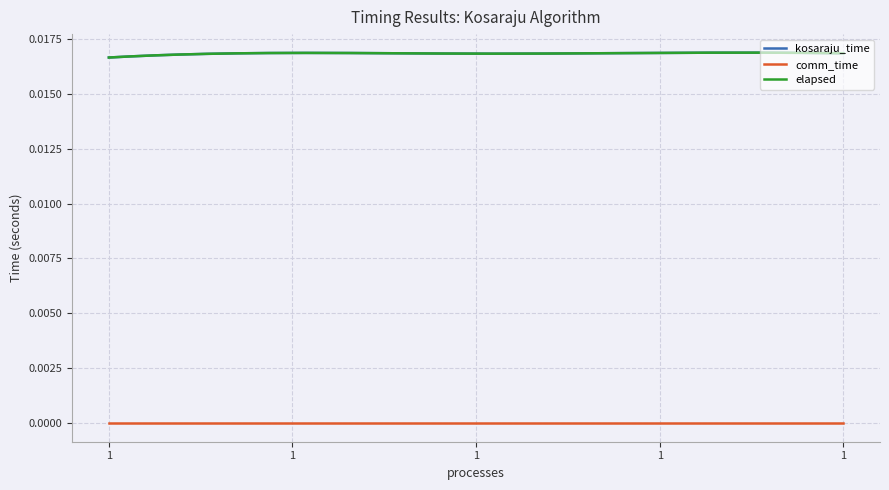

Does the chart display data point markers on the line(s)?

No